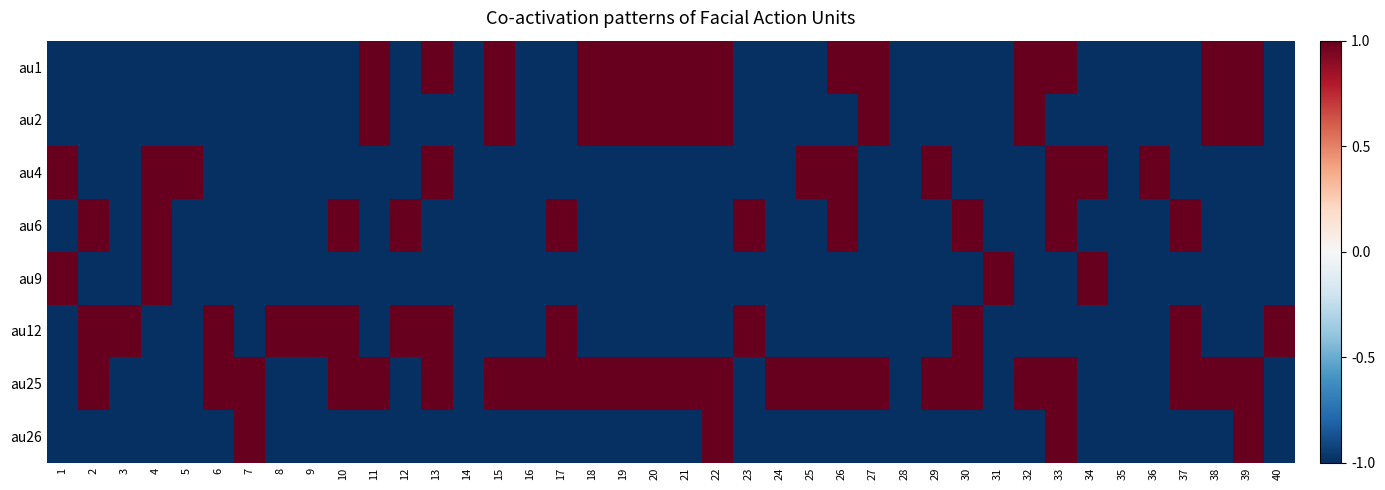

Which series has the largest range (max minus min)?

au1